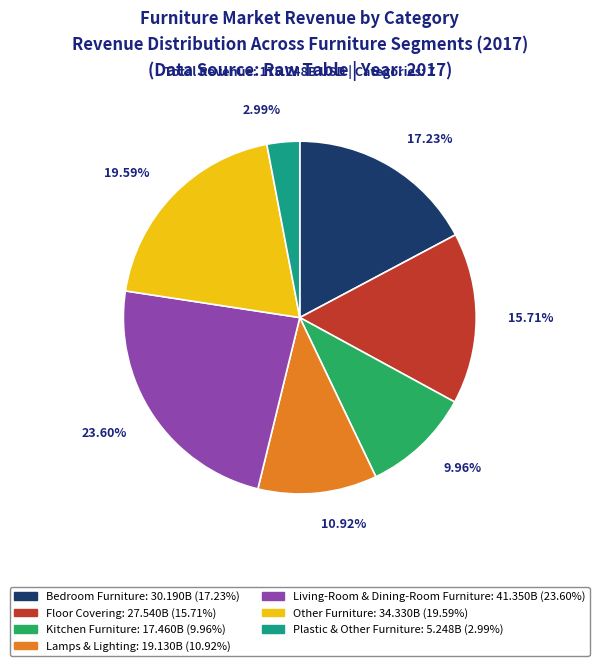

Which slice is the largest?

Living-Room & Dining-Room Furniture